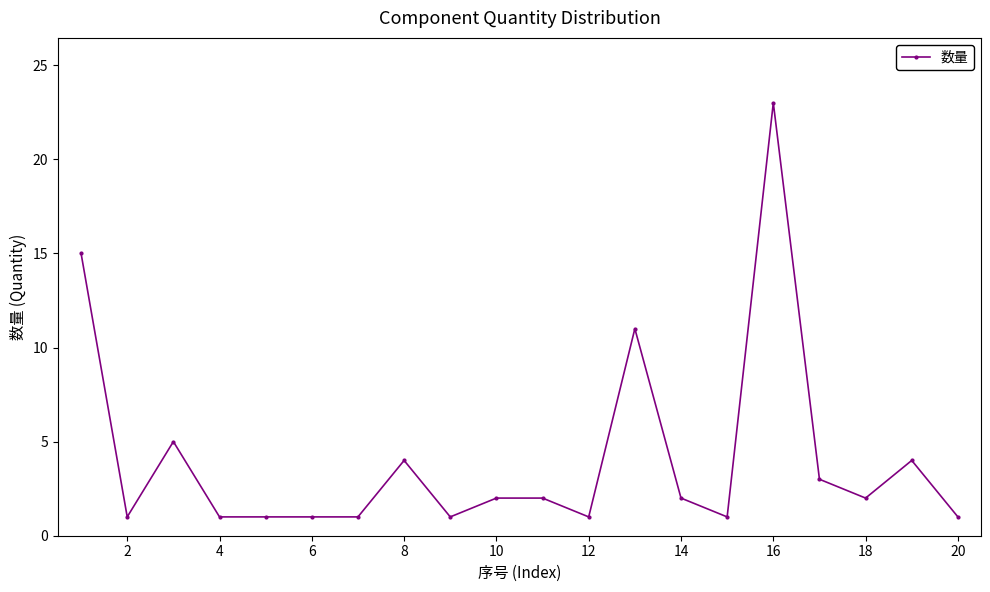

What is the difference between the maximum and minimum values?

22